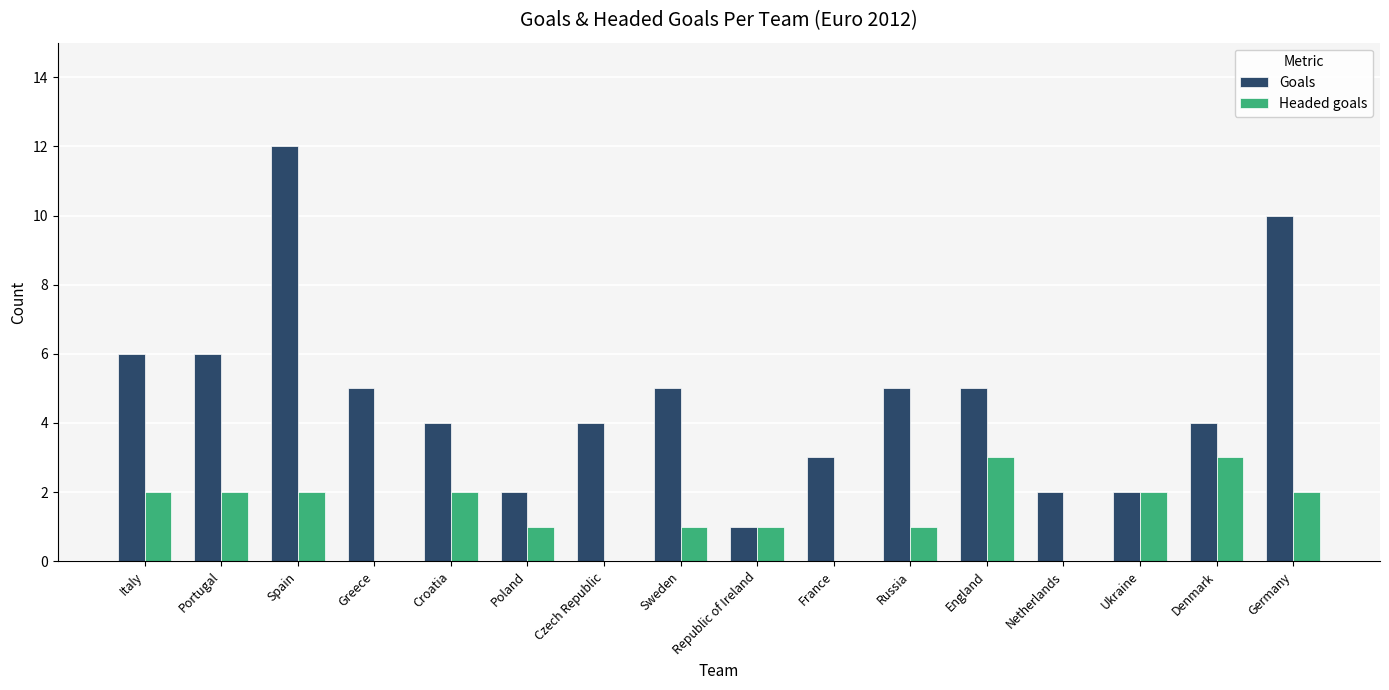

Which series changed the most between Portugal and Republic of Ireland?

Goals